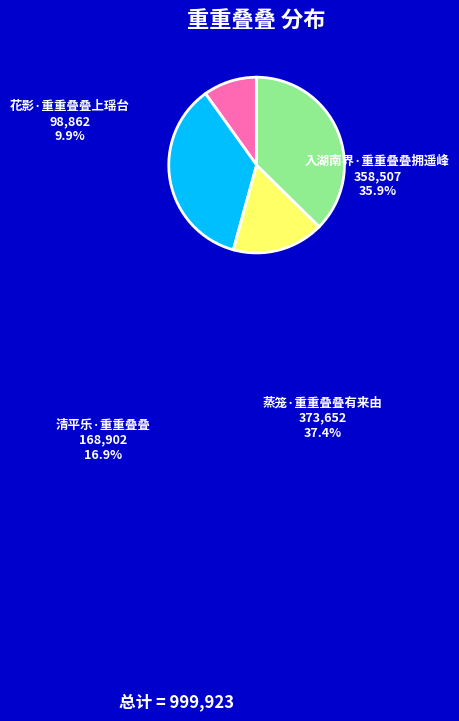

To the nearest percent, what is the combined percentage of 入湖南界·重重叠叠拥遥峰 and 蒸笼·重重叠叠有来由?

73%